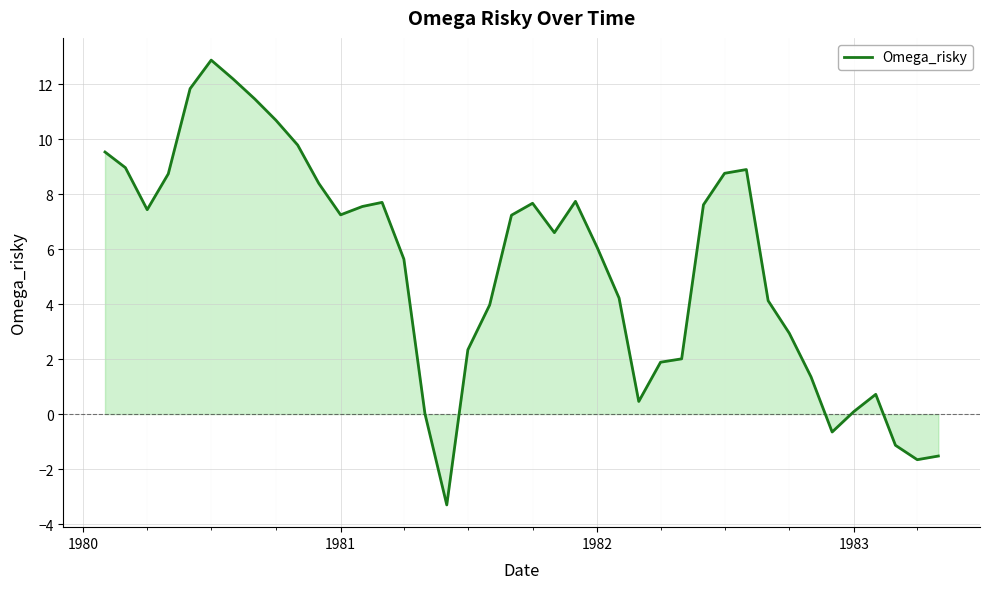

Does the chart display data point markers on the line(s)?

No